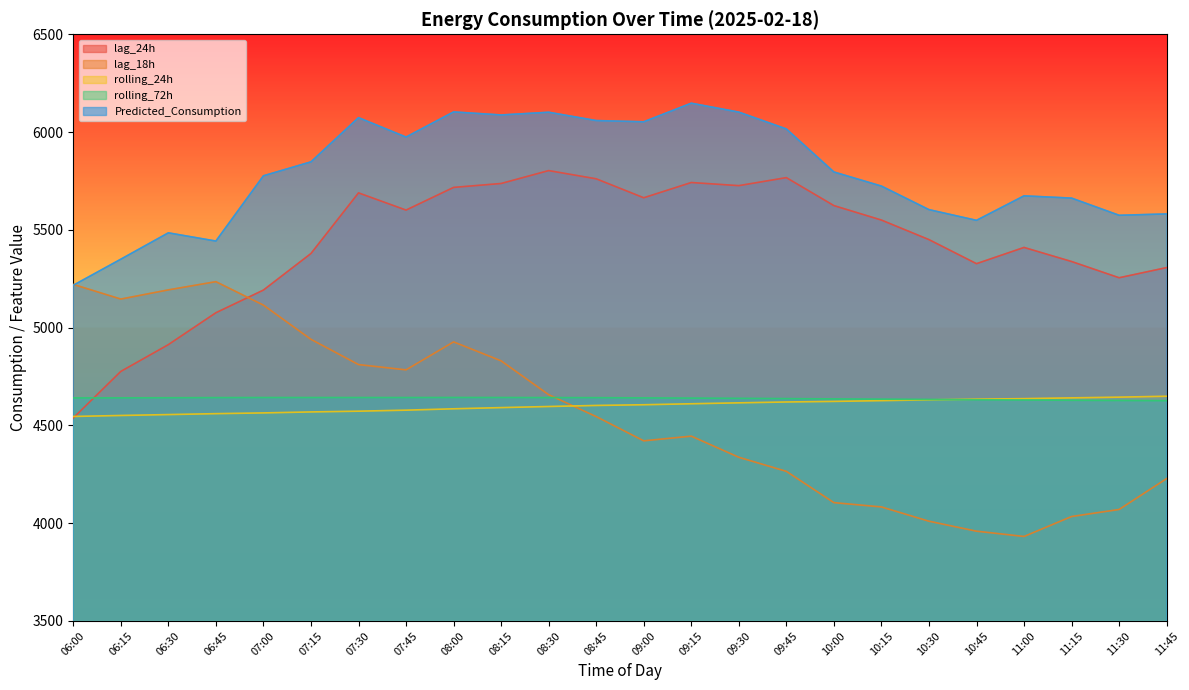

What position from the right is 11:00?

4